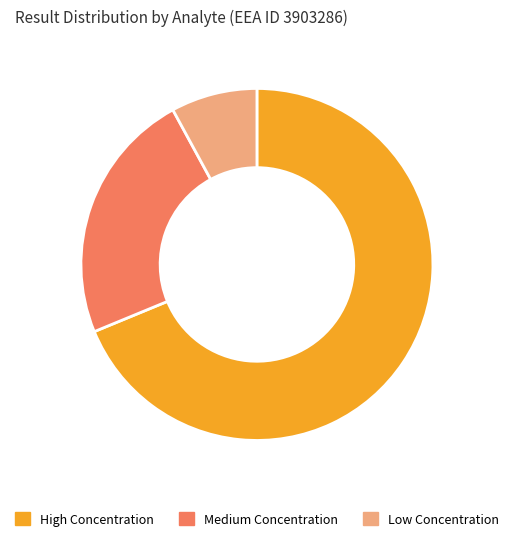

The High Concentration slice represents 69% of the pie. True or false?

True